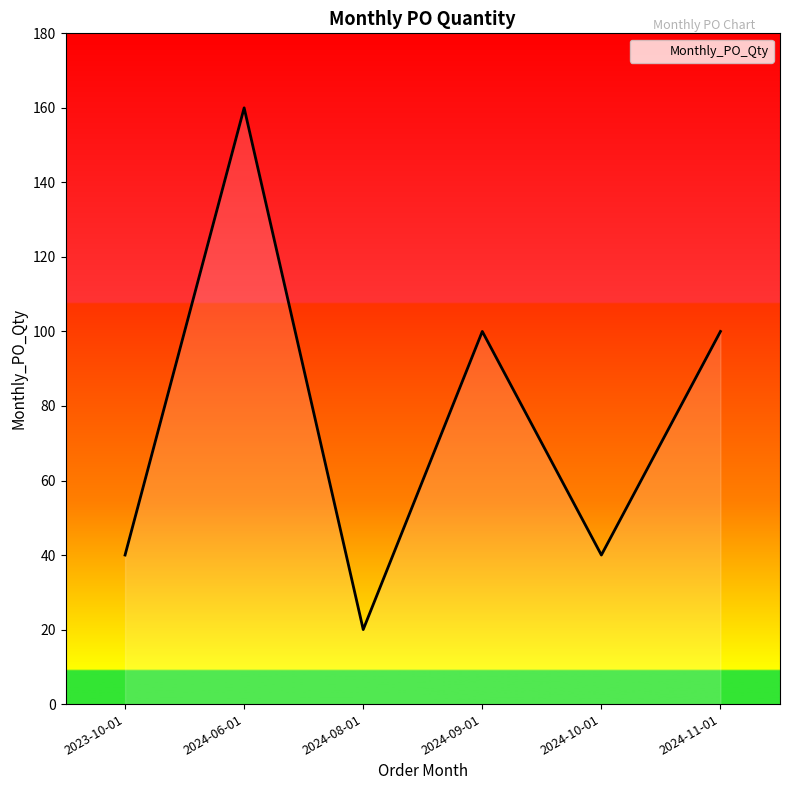

What is the smallest value displayed?

20